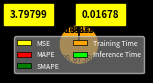

Is it true that Training Time is 89% of the pie?

False